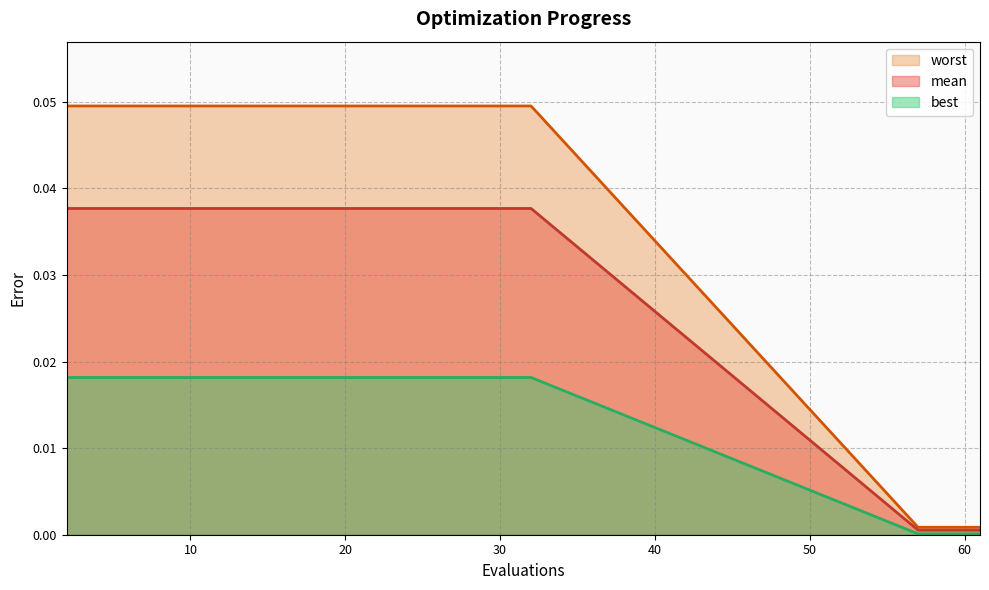

How many lines are shown in the chart?

3